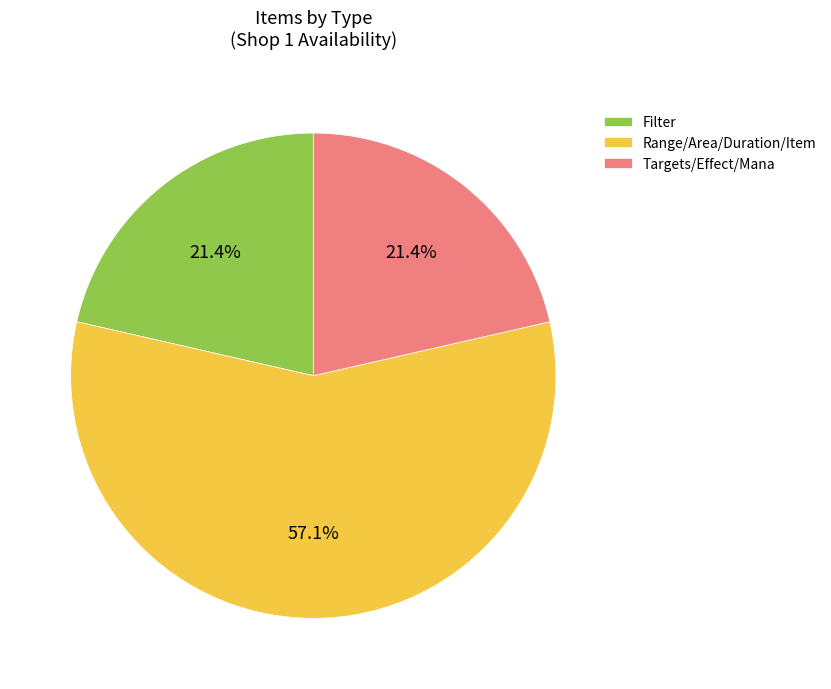

Is there a majority slice in this chart?

Yes